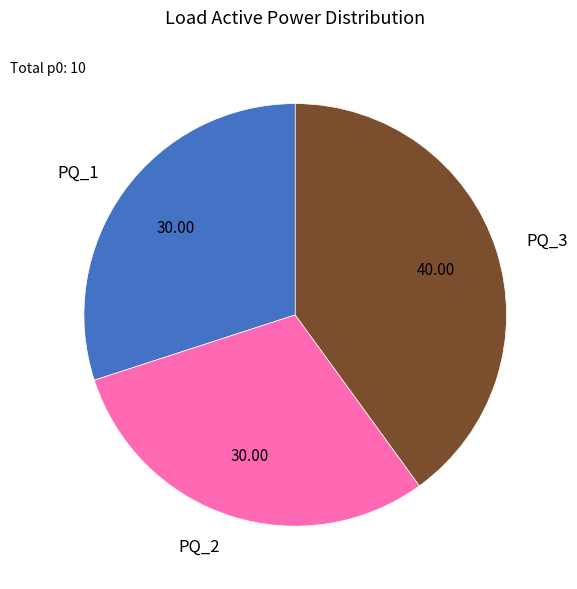

True or false: PQ_1 accounts for 30% of the total.

True